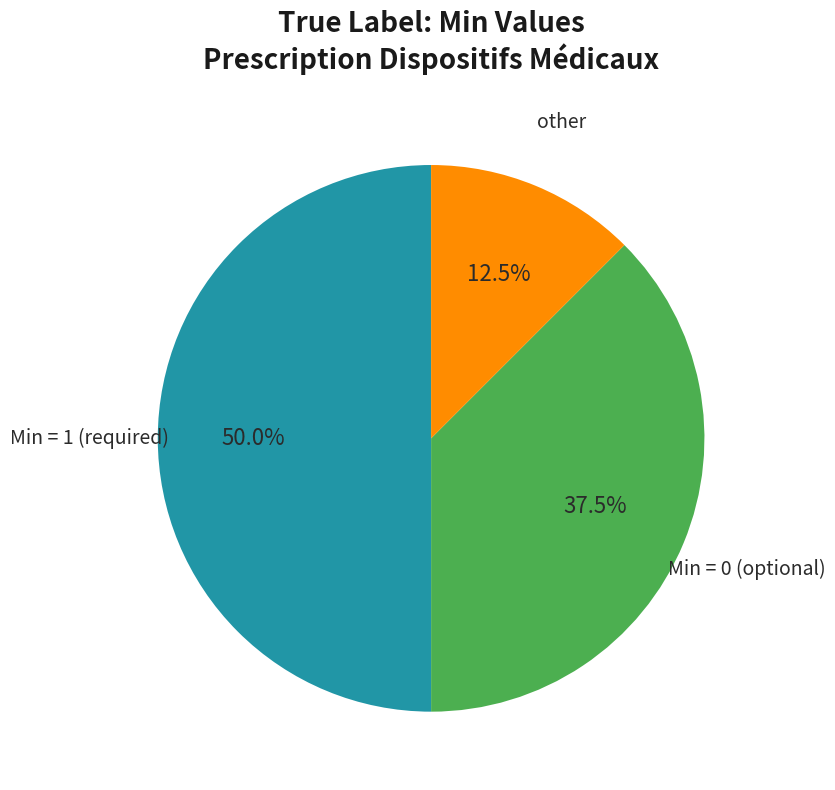

How many slices are in this pie chart?

3